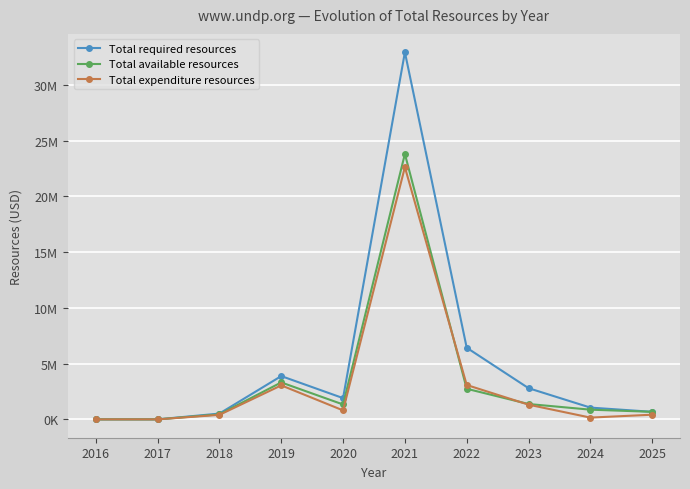

Does the chart have visible grid lines?

Yes